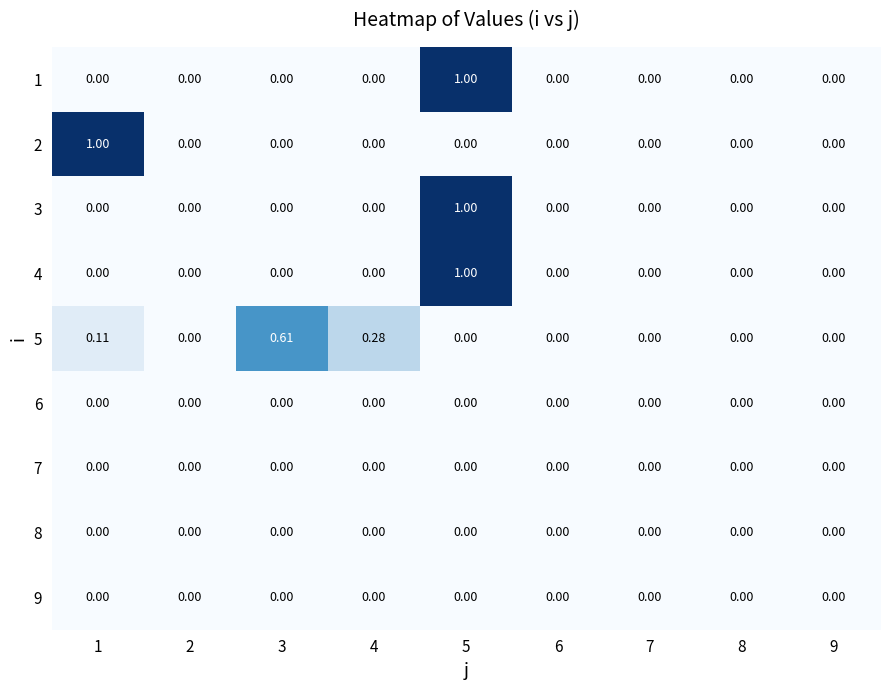

Is the value of 2 at 1 greater than the value of 4 at 9?

Yes